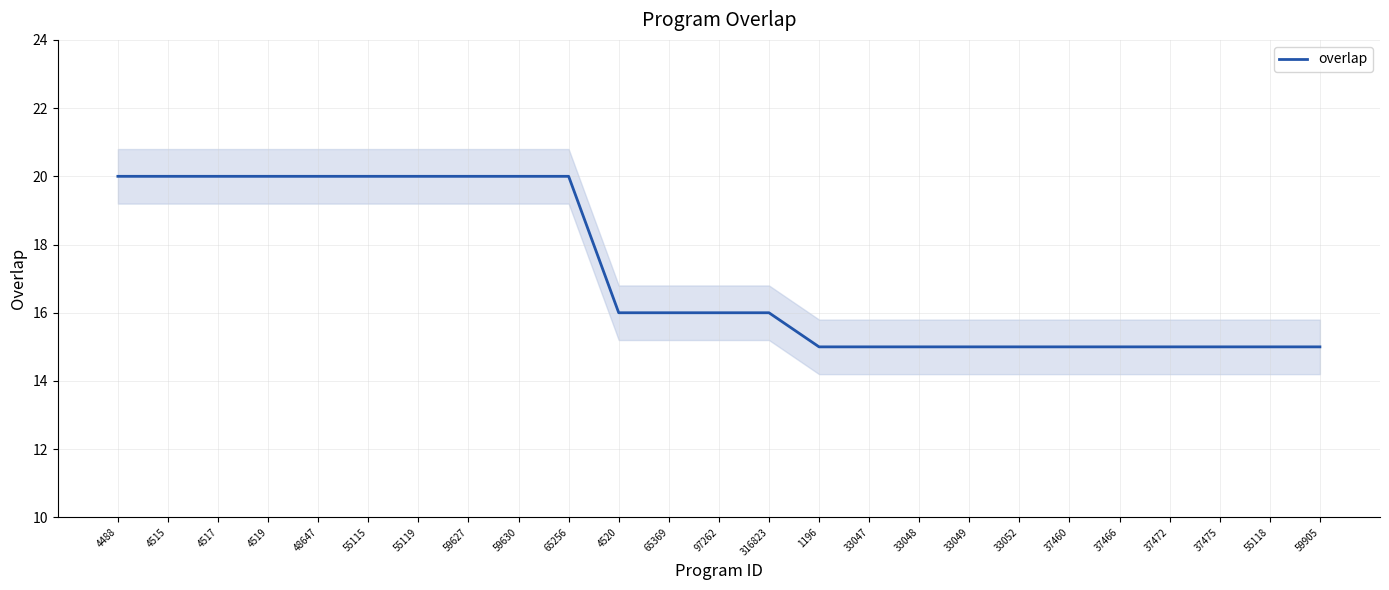

Reading left to right, transcribe all the data shown in this chart.

20	20	20	20	20	20	20	20	20	20	16	16	16	16	15	15	15	15	15	15	15	15	15	15	15